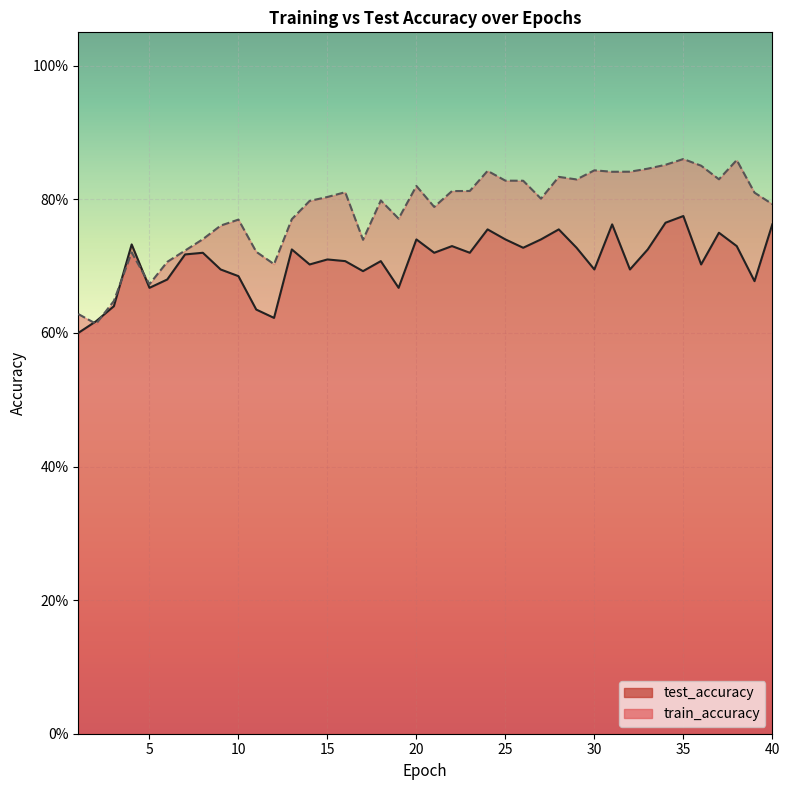

Reading right to left, list all the values displayed in this chart.

test_accuracy: 40=0.8	39=0.7	38=0.7	37=0.8	36=0.7	35=0.8	34=0.8	33=0.7	32=0.7	31=0.8	30=0.7	29=0.7	28=0.8	27=0.7	26=0.7	25=0.7	24=0.8	23=0.7	22=0.7	21=0.7	20=0.7	19=0.7	18=0.7	17=0.7	16=0.7	15=0.7	14=0.7	13=0.7	12=0.6	11=0.6	10=0.7	9=0.7	8=0.7	7=0.7	6=0.7	5=0.7	4=0.7	3=0.6	2=0.6	1=0.6
train_accuracy: 40=0.8	39=0.8	38=0.9	37=0.8	36=0.9	35=0.9	34=0.9	33=0.8	32=0.8	31=0.8	30=0.8	29=0.8	28=0.8	27=0.8	26=0.8	25=0.8	24=0.8	23=0.8	22=0.8	21=0.8	20=0.8	19=0.8	18=0.8	17=0.7	16=0.8	15=0.8	14=0.8	13=0.8	12=0.7	11=0.7	10=0.8	9=0.8	8=0.7	7=0.7	6=0.7	5=0.7	4=0.7	3=0.6	2=0.6	1=0.6